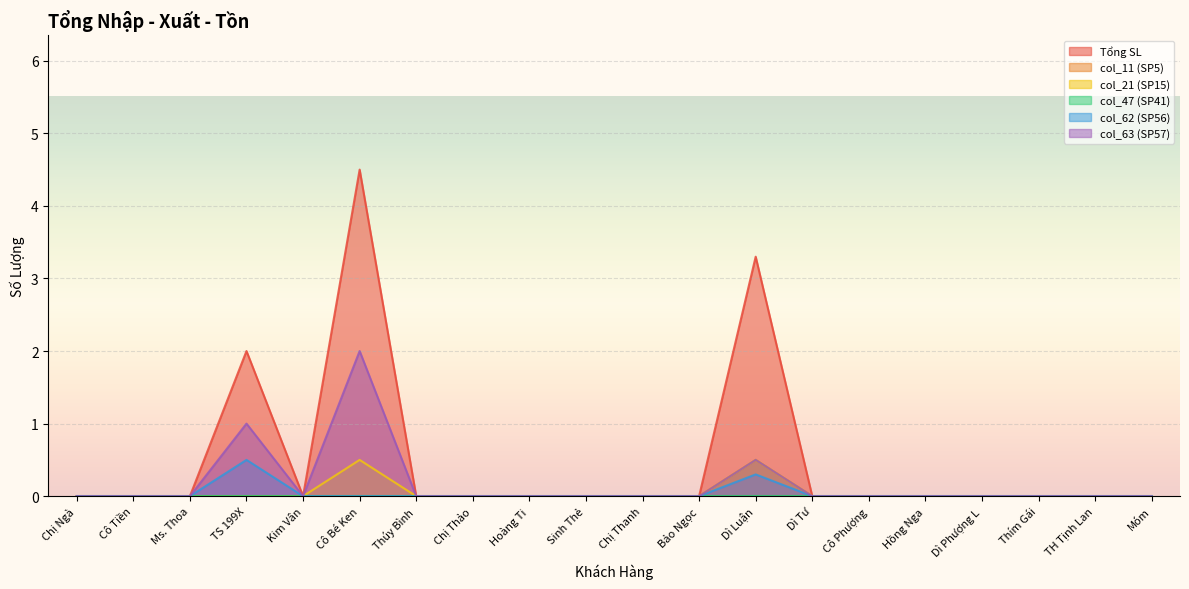

At which label does col_11 (SP5) reach its minimum?

Chị Ngà